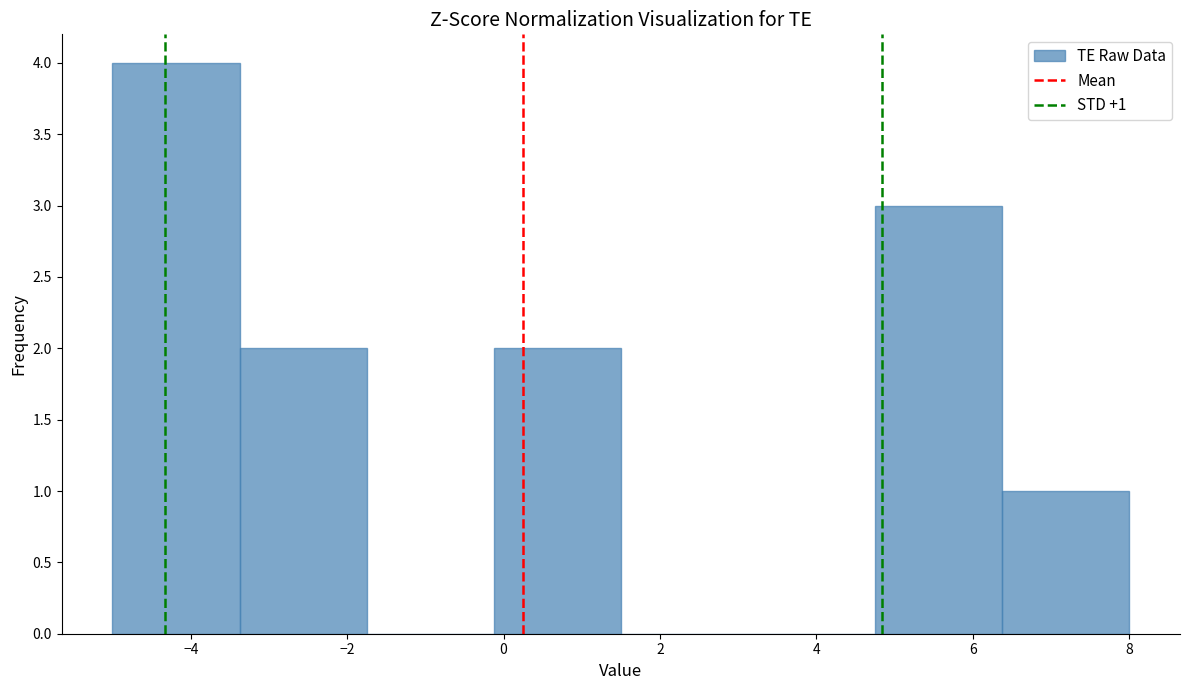

Over which range of the x-axis is the bar tallest?

-5.0 to -3.4